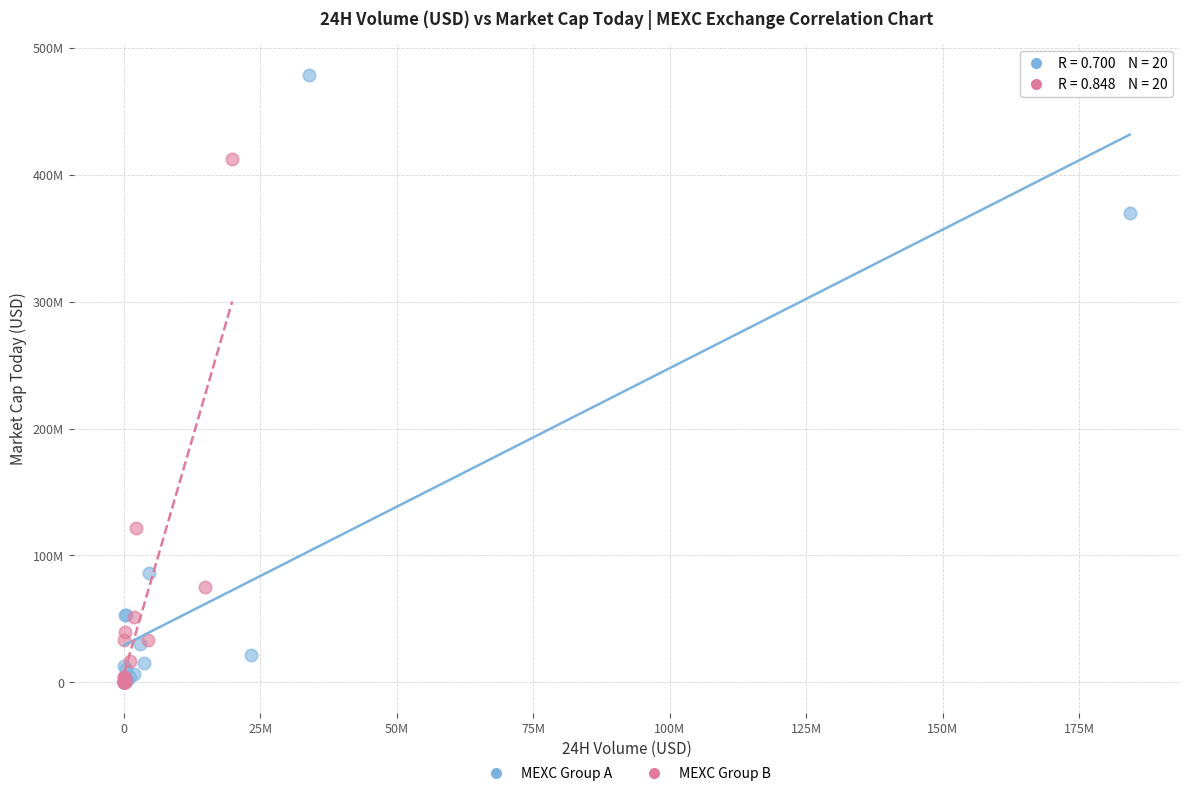

What are all the series names shown in the legend?

MEXC Group A, MEXC Group B